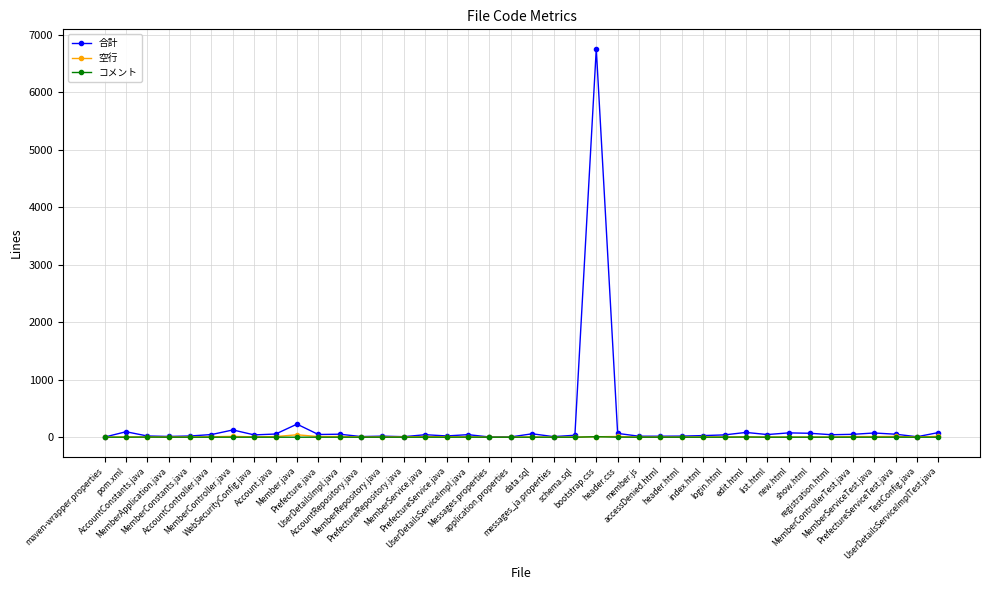

True or false: コメント has more than 1 interior local peaks.

True